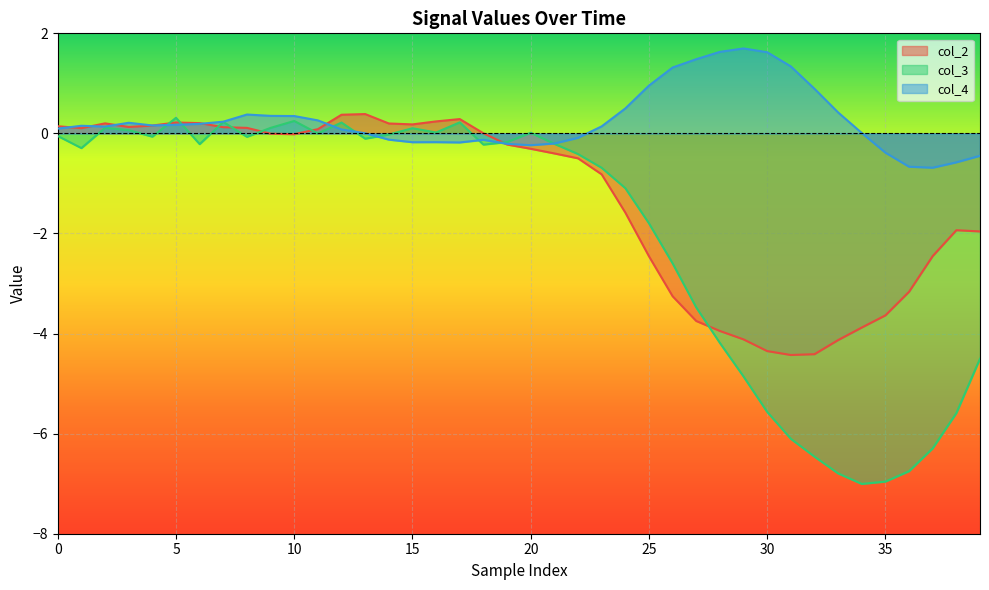

Which series has the widest spread of values?

col_3